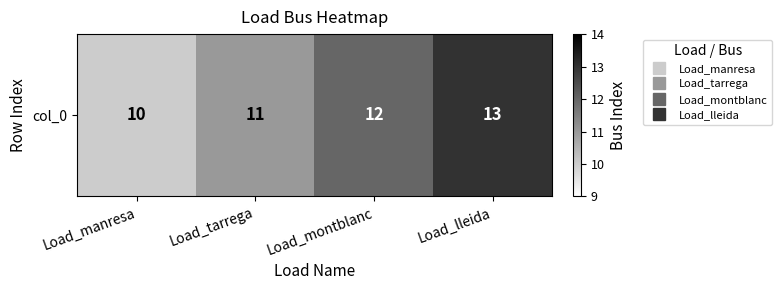

Approximately how many times larger is the value at Load_tarrega compared to Load_lleida?

0.8